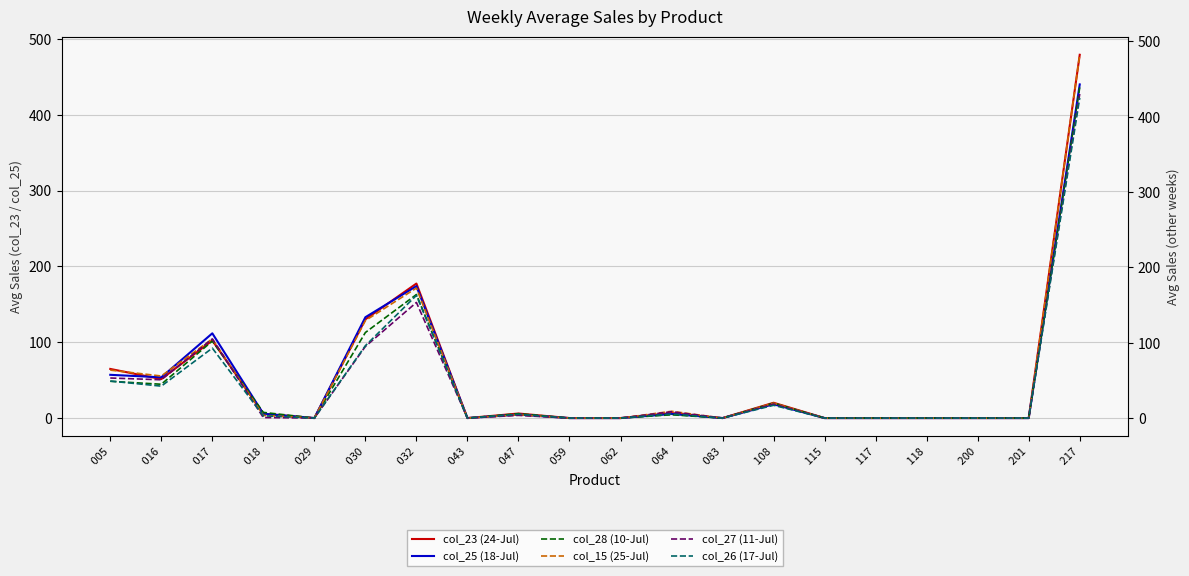

Reading left to right, transcribe all the data shown in this chart.

col_23 (24-Jul):  005=64.8	 016=51.4	 017=102.3	 018=5.7	 029=0.0	 030=130.2	 032=177.4	 043=0.0	 047=6.0	 059=0.0	 062=0.0	 064=6.6	 083=0.0	 108=20.2	 115=0.0	 117=0.0	 118=0.0	 200=0.0	 201=0.0	 217=479.1
col_25 (18-Jul):  005=57.0	 016=53.7	 017=111.8	 018=5.8	 029=0.0	 030=133.0	 032=174.0	 043=0.0	 047=4.6	 059=0.0	 062=0.0	 064=5.4	 083=0.0	 108=18.2	 115=0.0	 117=0.0	 118=0.0	 200=0.0	 201=0.0	 217=440.0
col_28 (10-Jul):  005=48.8	 016=44.9	 017=102.2	 018=7.5	 029=0.0	 030=113.6	 032=164.0	 043=0.0	 047=5.8	 059=0.0	 062=0.0	 064=4.4	 083=0.0	 108=19.8	 115=0.0	 117=0.0	 118=0.0	 200=0.0	 201=0.0	 217=438.9
col_15 (25-Jul):  005=63.6	 016=55.8	 017=105.1	 018=3.6	 029=0.0	 030=129.4	 032=172.6	 043=0.0	 047=4.2	 059=0.0	 062=0.0	 064=9.0	 083=0.0	 108=19.8	 115=0.0	 117=0.0	 118=0.0	 200=0.0	 201=0.0	 217=482.2
col_27 (11-Jul):  005=53.2	 016=50.8	 017=105.1	 018=0.7	 029=0.0	 030=95.1	 032=153.5	 043=0.0	 047=3.6	 059=0.0	 062=0.0	 064=8.4	 083=0.0	 108=18.6	 115=0.0	 117=0.0	 118=0.0	 200=0.0	 201=0.0	 217=430.2
col_26 (17-Jul):  005=49.1	 016=42.4	 017=92.9	 018=3.0	 029=0.0	 030=96.1	 032=162.9	 043=0.0	 047=5.0	 059=0.0	 062=0.0	 064=5.4	 083=0.0	 108=17.0	 115=0.0	 117=0.0	 118=0.0	 200=0.0	 201=0.0	 217=425.0